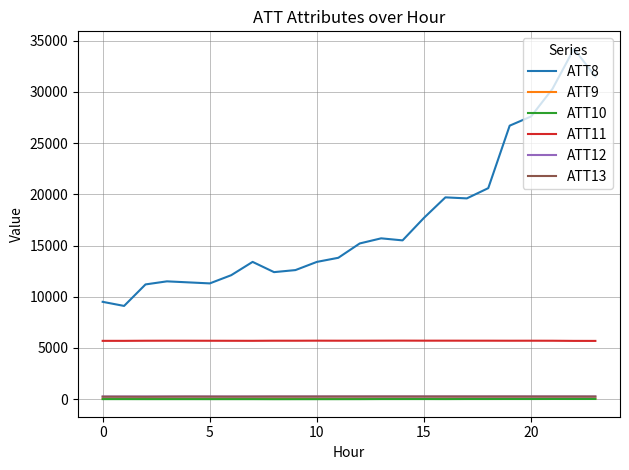

True or false: ATT8 and ATT9 cross at least once.

False